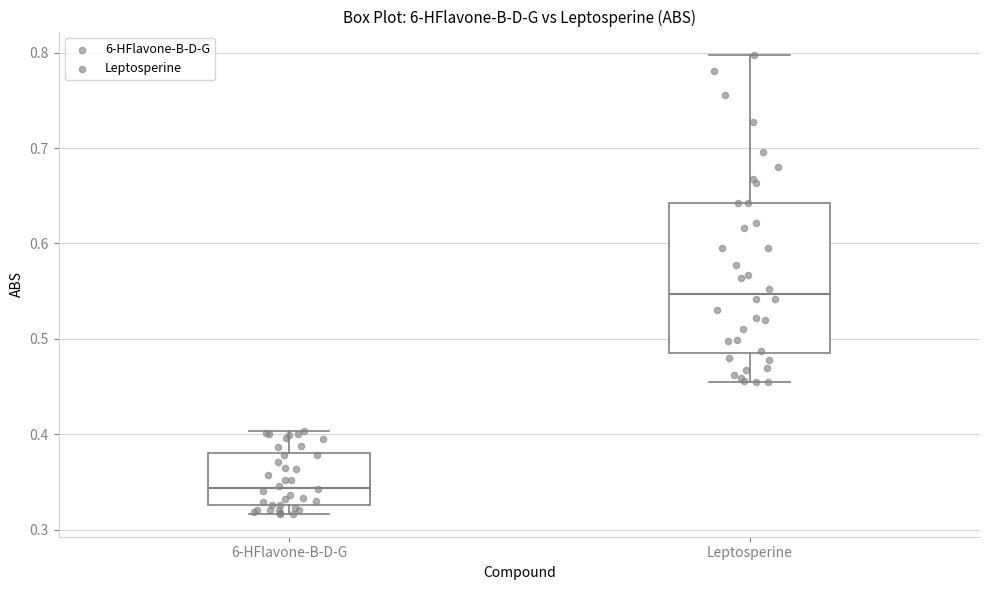

Reading left to right, read every box against the y-axis: the position of its median line, the range the box covers, and the ends of its whiskers. The values are not printed on the chart, so give them approximately, as read against the axis.

6-HFlavone-B-D-G: median 0.34, box 0.33 to 0.38, whiskers 0.32 to 0.40
Leptosperine: median 0.55, box 0.49 to 0.64, whiskers 0.45 to 0.80